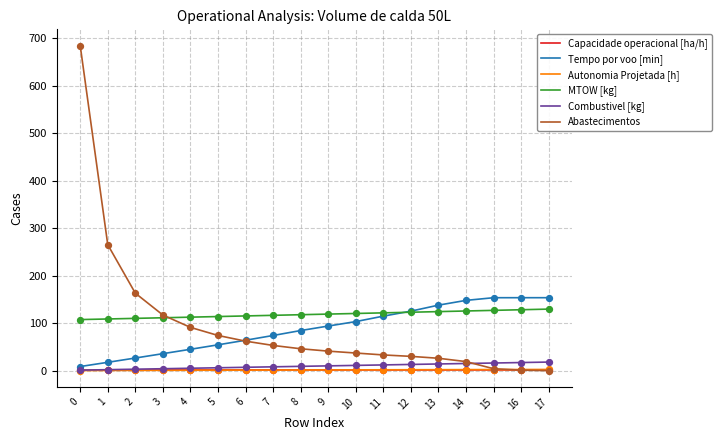

Which series has the widest spread of values?

Abastecimentos